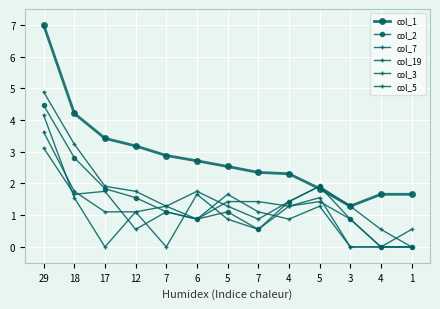

How many values in the col_3 series are below 1?

6